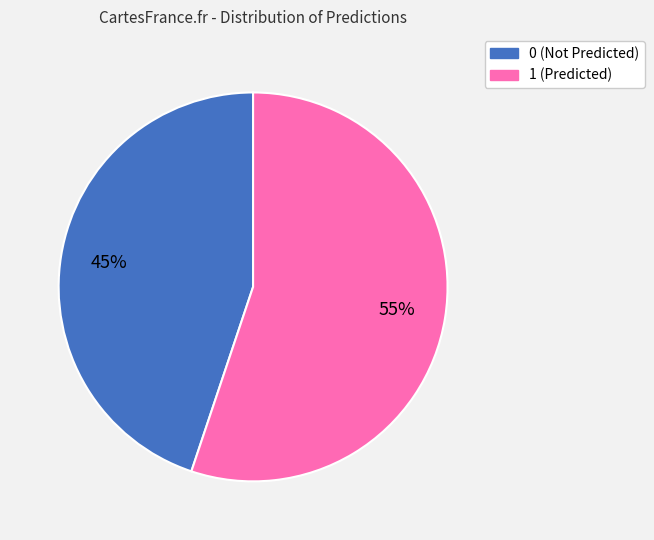

How many slices are in this pie chart?

2